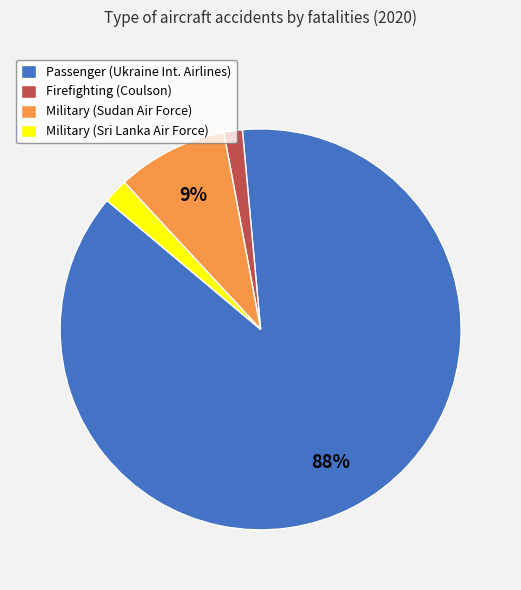

Combined, do Firefighting (Coulson) and Passenger (Ukraine Int. Airlines) account for over 50%?

Yes